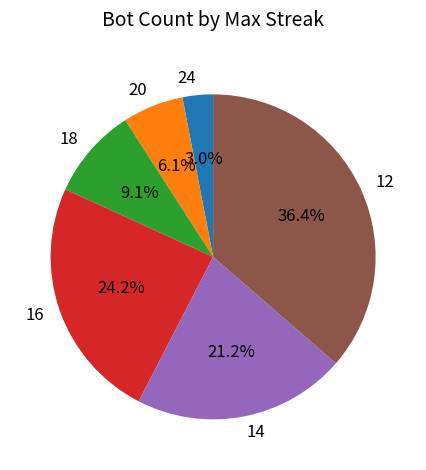

Does any single category account for the majority?

No